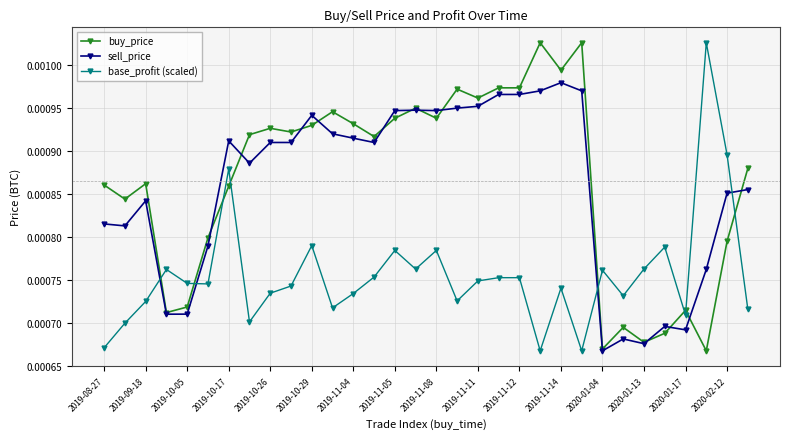

How many intersections are there between base_profit (scaled) and sell_price?

4